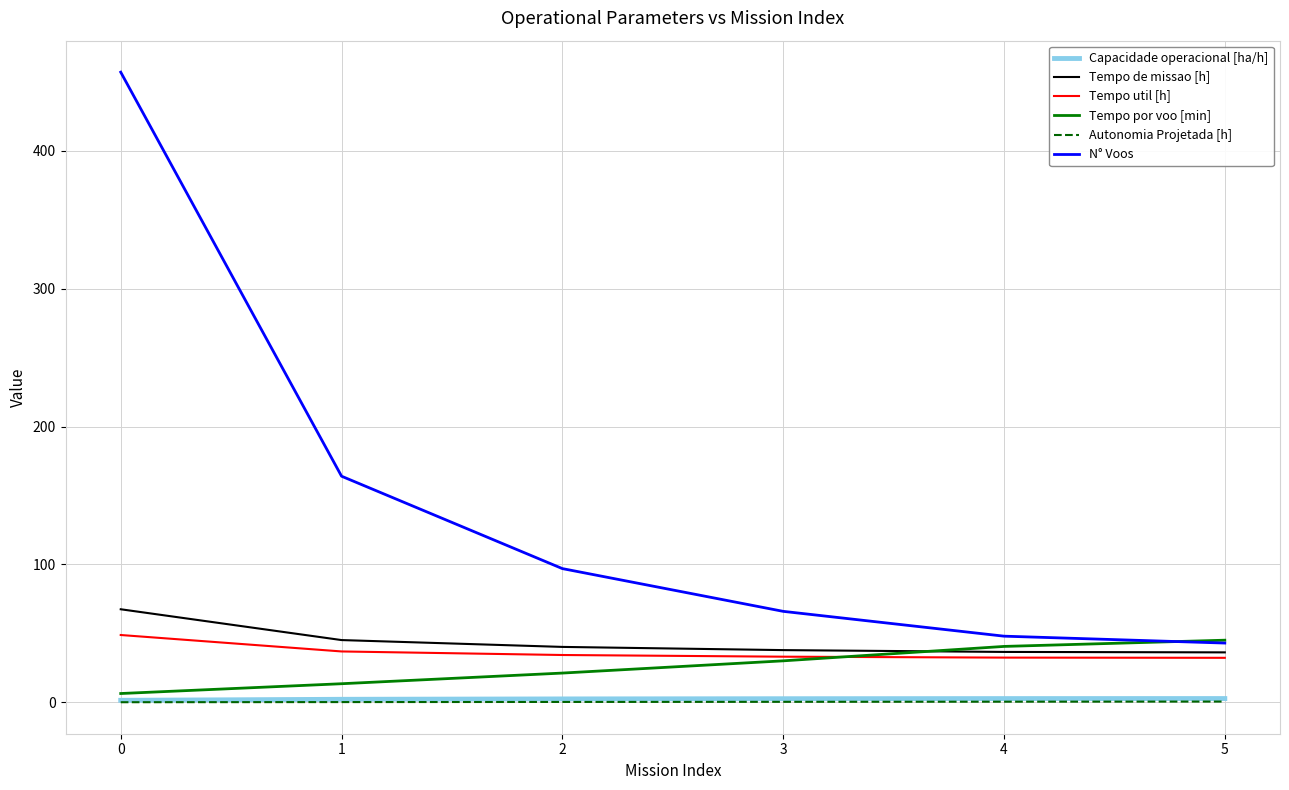

True or false: Tempo util [h] and N° Voos intersect in this chart.

False